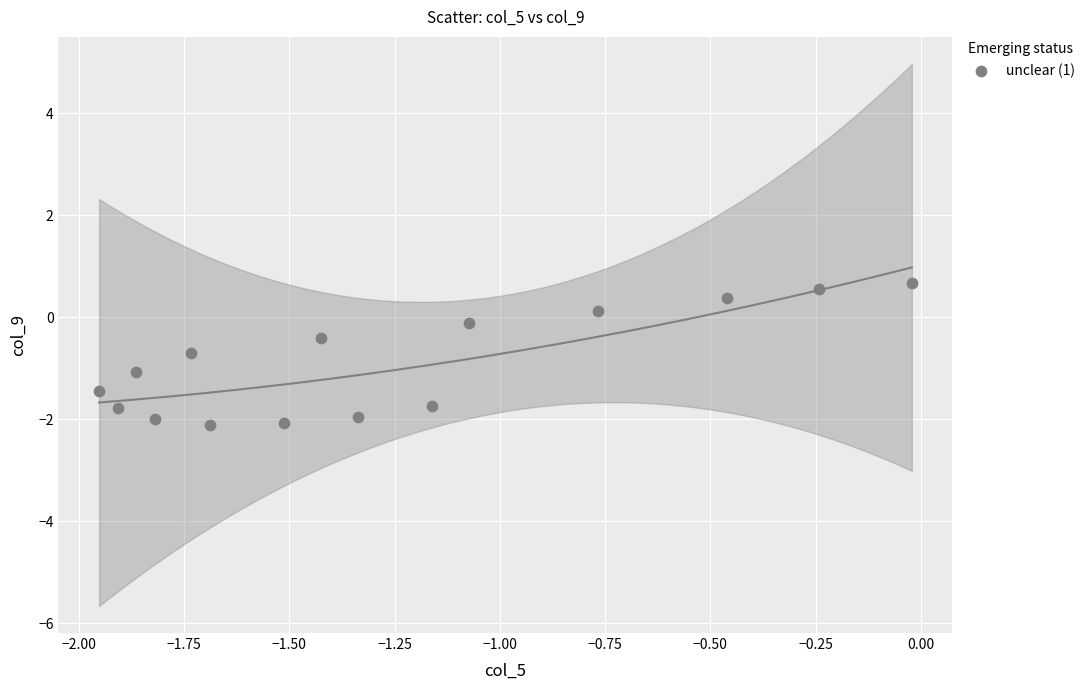

What is the range of Y values (max minus min)?

2.8